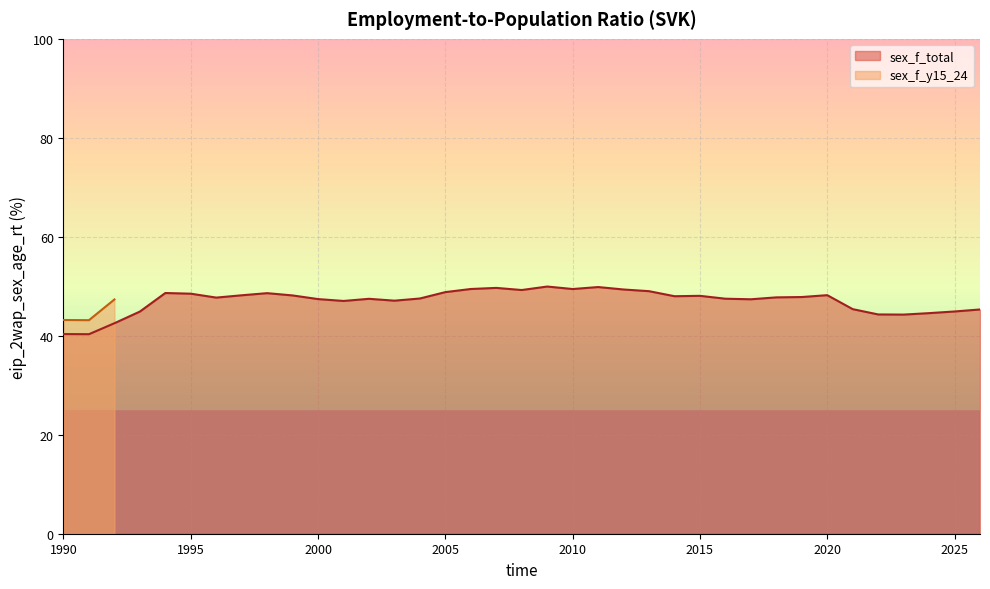

How many values exceed 47?

27